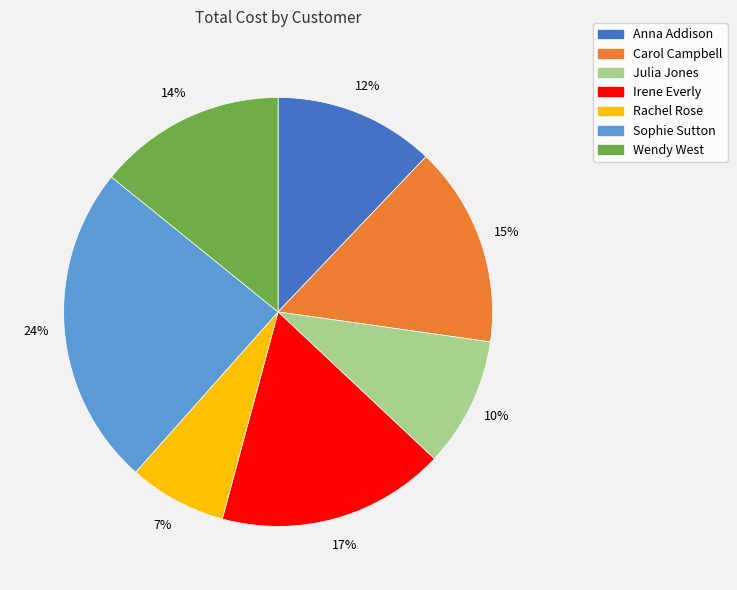

How many slices are in this pie chart?

7